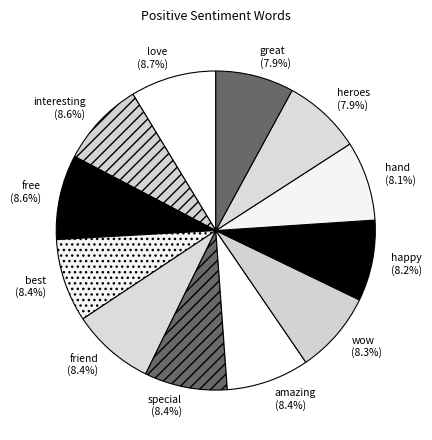

Is the sum of wow (8.3%) and interesting greater than half?

No